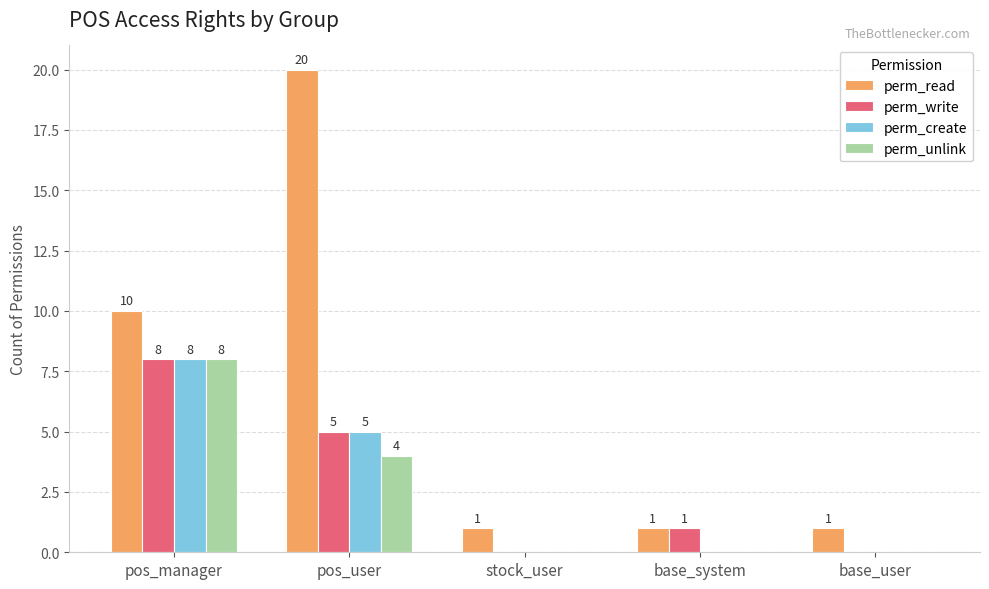

What is the sum of the perm_read values at pos_manager and base_system?

11